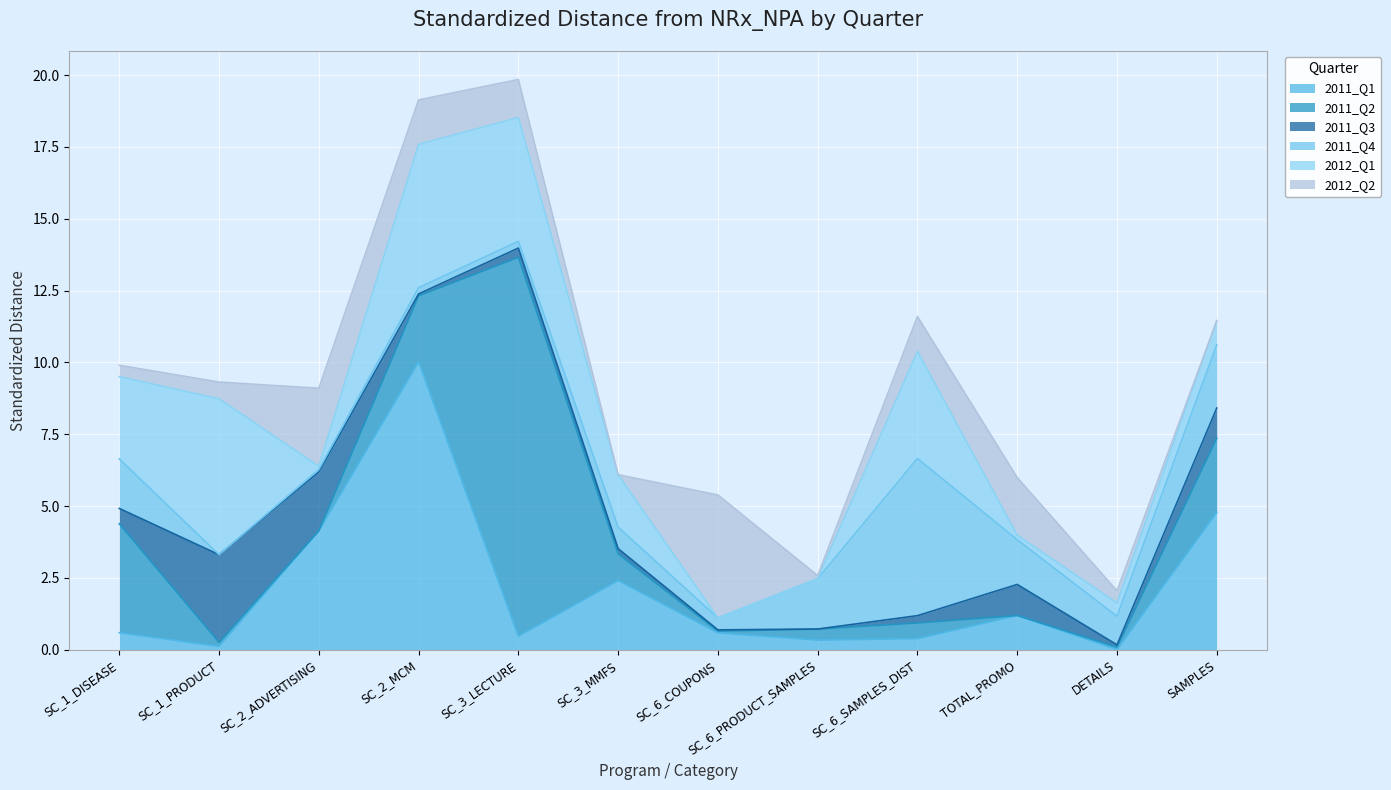

Is it true that 2011_Q1 equals 0.0 at DETAILS?

True